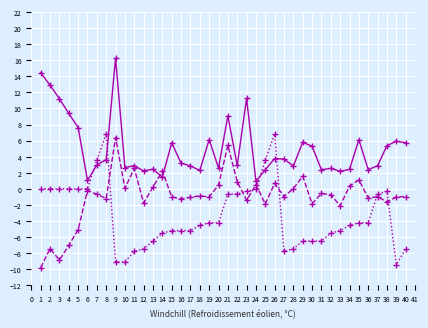

What is the difference between the highest and lowest values at 25?

5.5